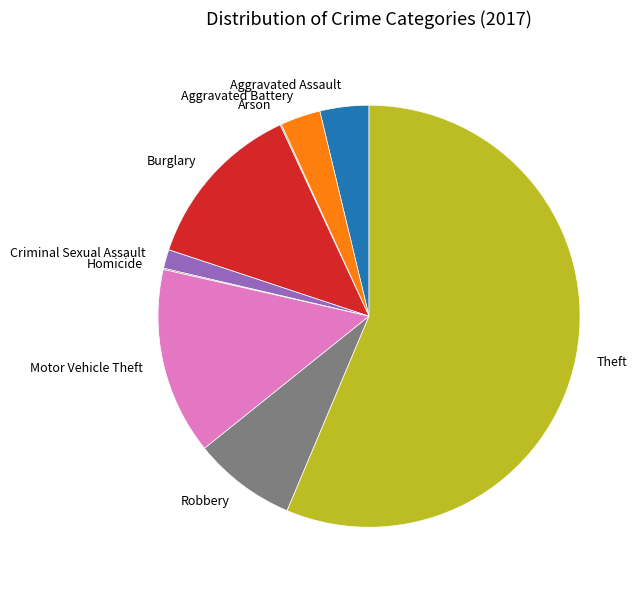

Which category accounts for the majority?

Theft